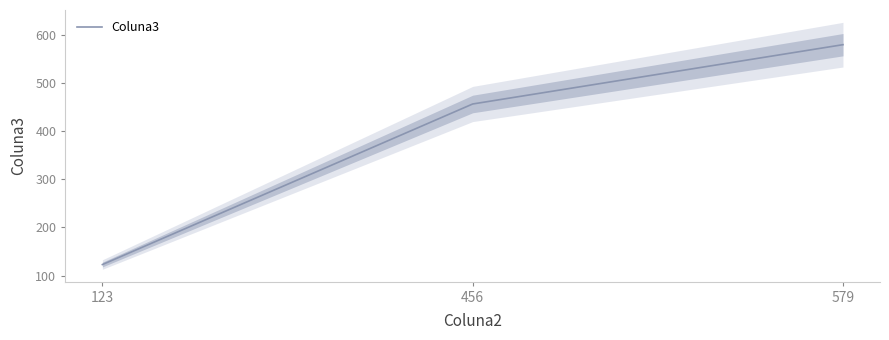

Reading left to right, list all the values displayed in this chart.

123=123	456=456	579=579